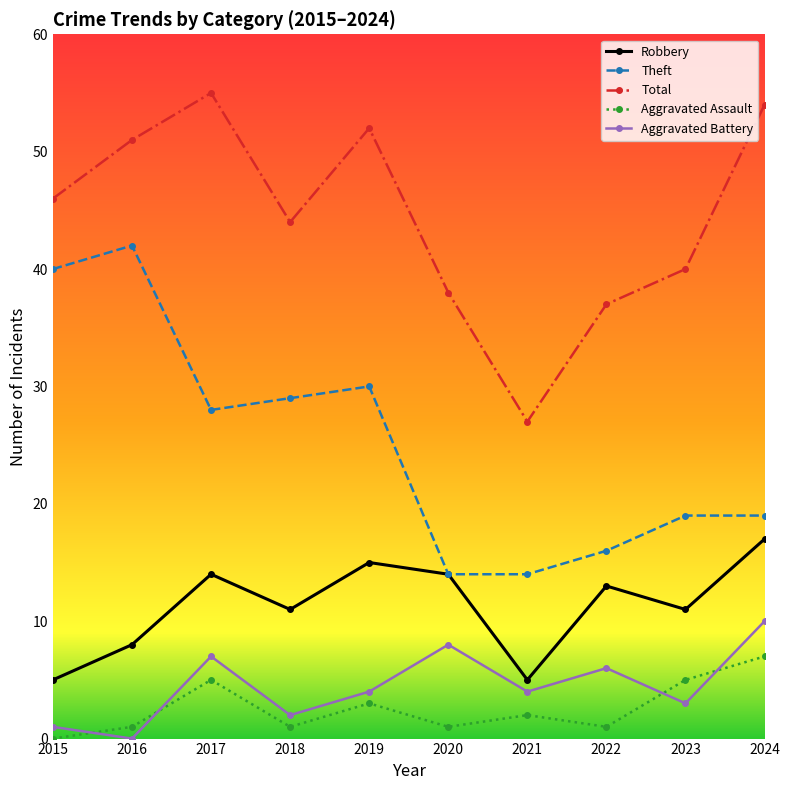

In Total, how many points are higher than both neighbors (excluding endpoints)?

2